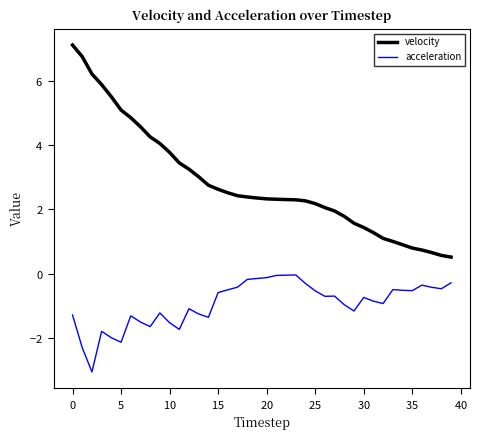

What are all the series names shown in the legend?

velocity, acceleration